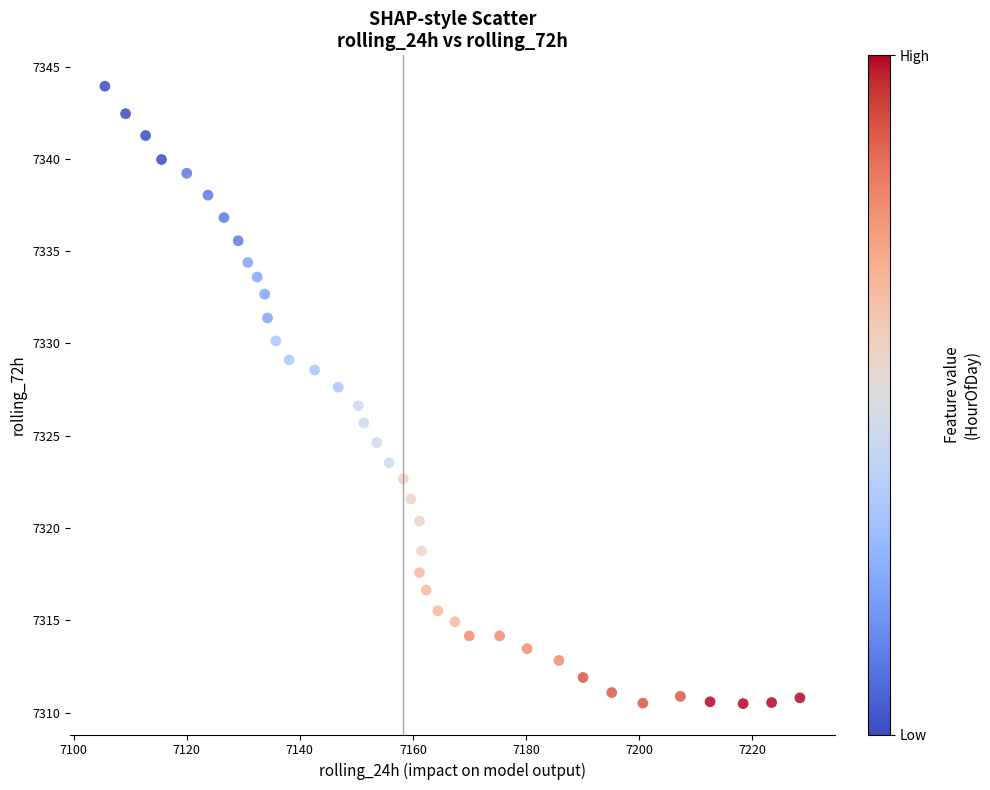

What is the range of X values (max minus min)?

122.9